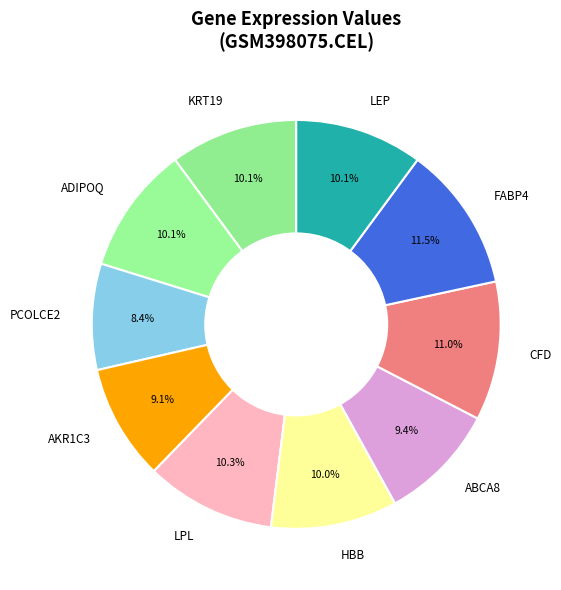

To the nearest percent, what is the average slice percentage?

10%